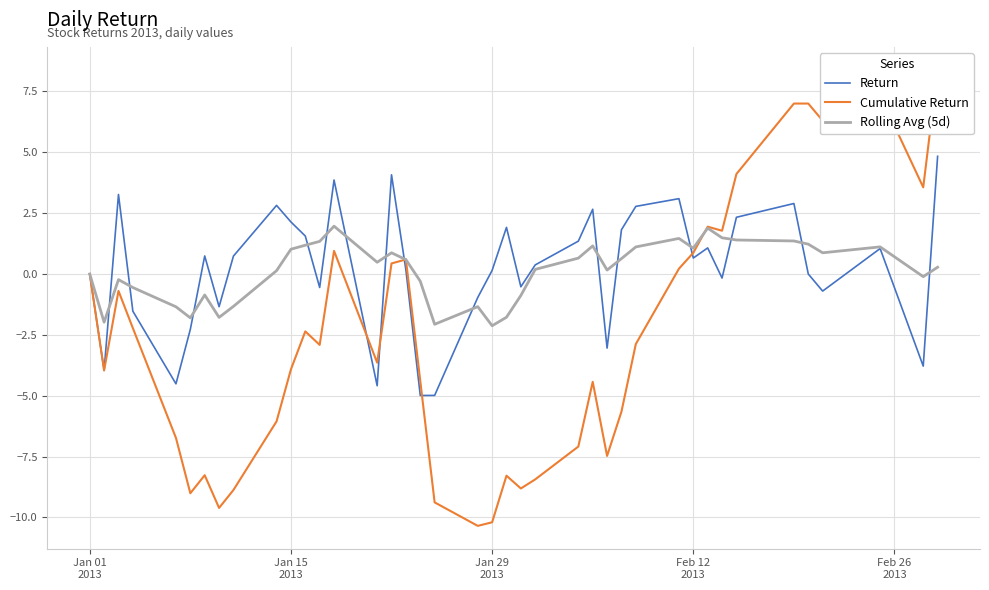

How many lines are shown in the chart?

3